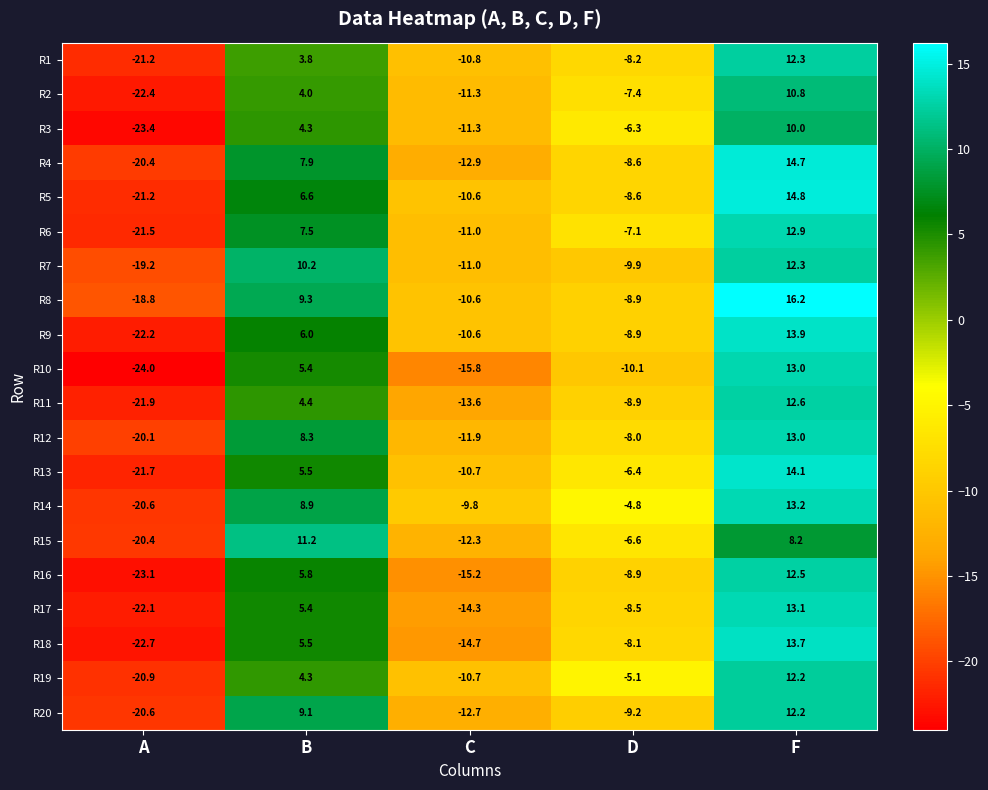

What is the difference between the second highest and second lowest values in the R20 series?

21.8